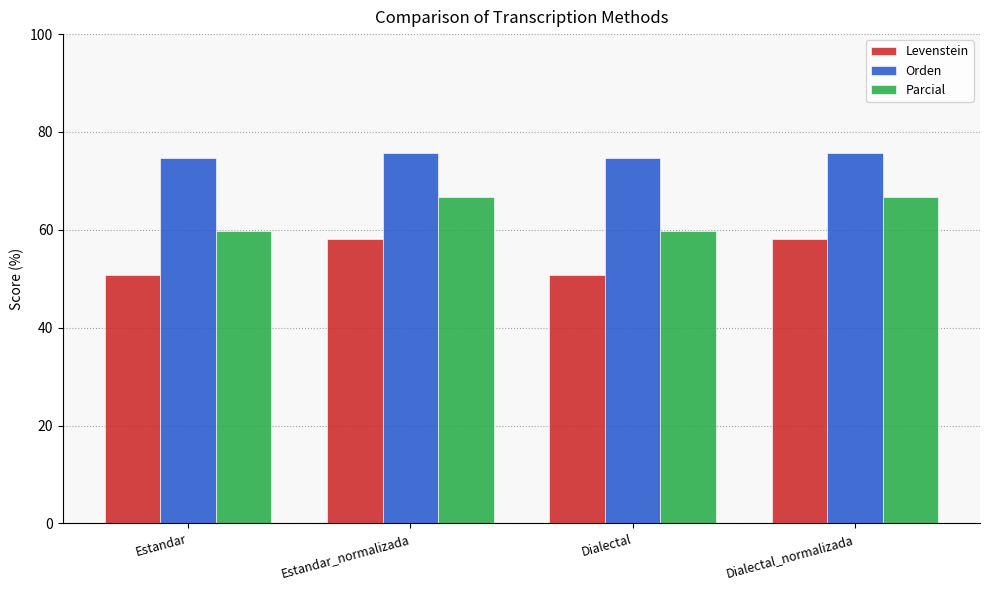

What is the spread (max minus min) of values at Dialectal?

23.9